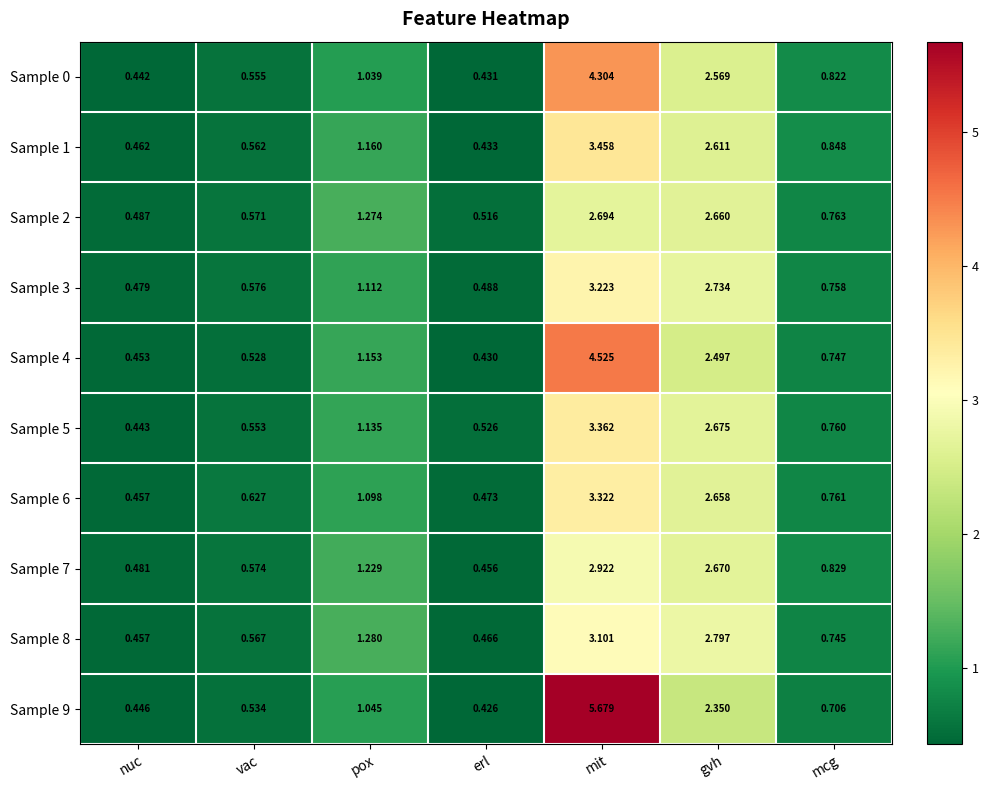

At which category does the chart reach its minimum across all series?

erl